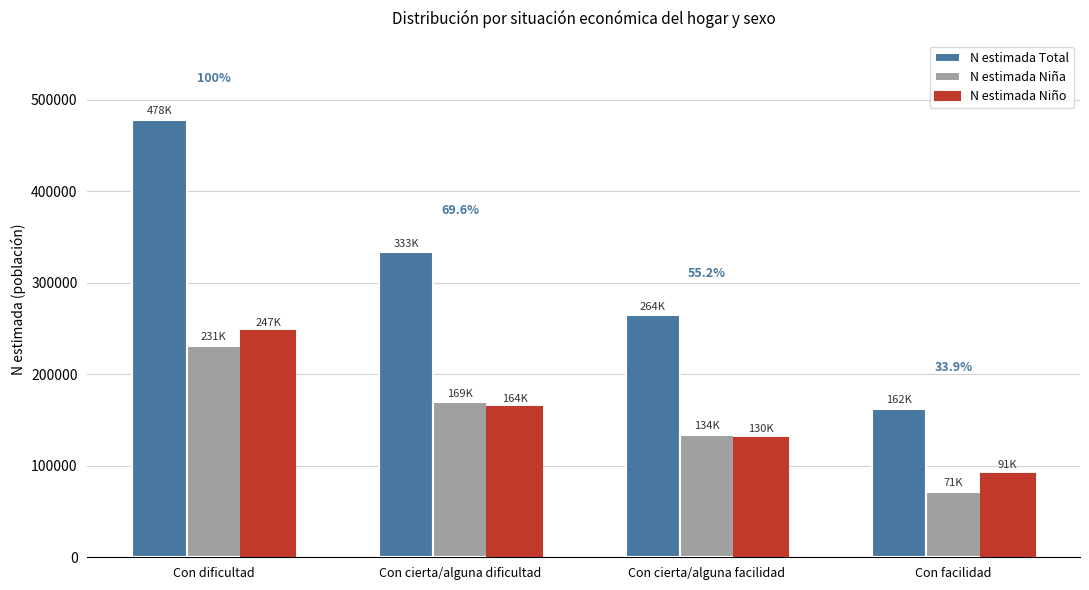

How many bars are there in total?

12